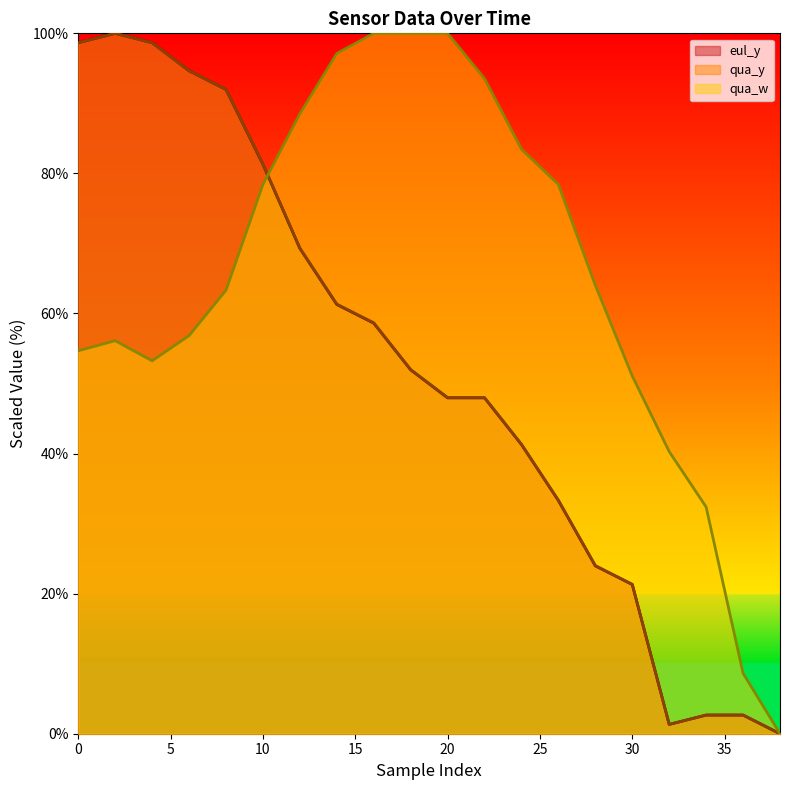

What is the average value of the qua_w series?

65.0